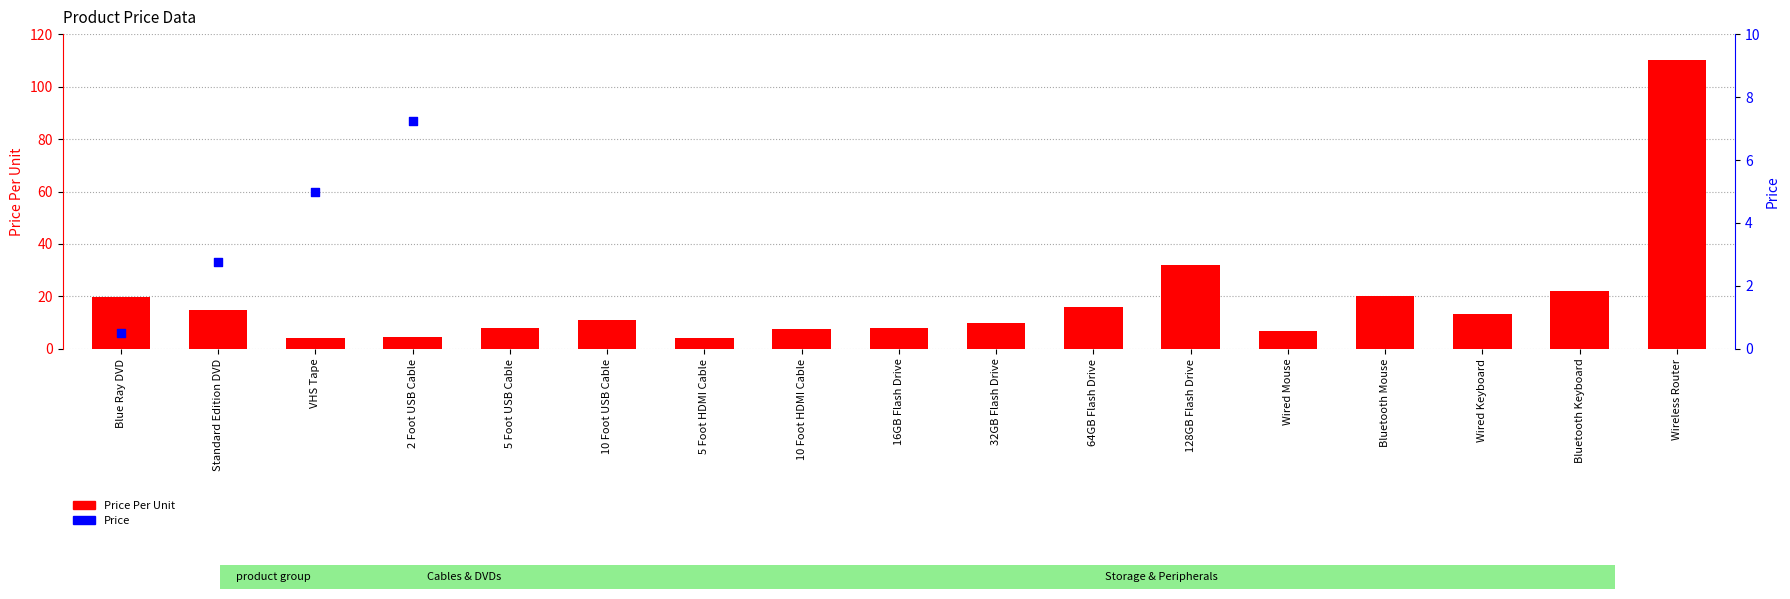

What is the ratio of the value at 16GB Flash Drive to the value at 10 Foot HDMI Cable?

1.0